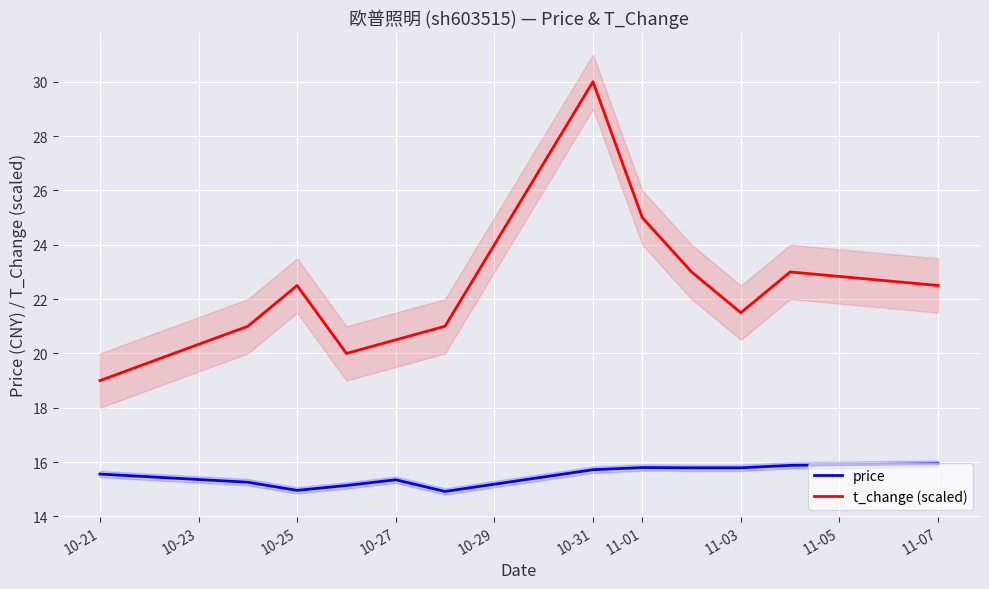

What is the difference between the t_change (scaled) values at 10-21 and 10-27?

1.5